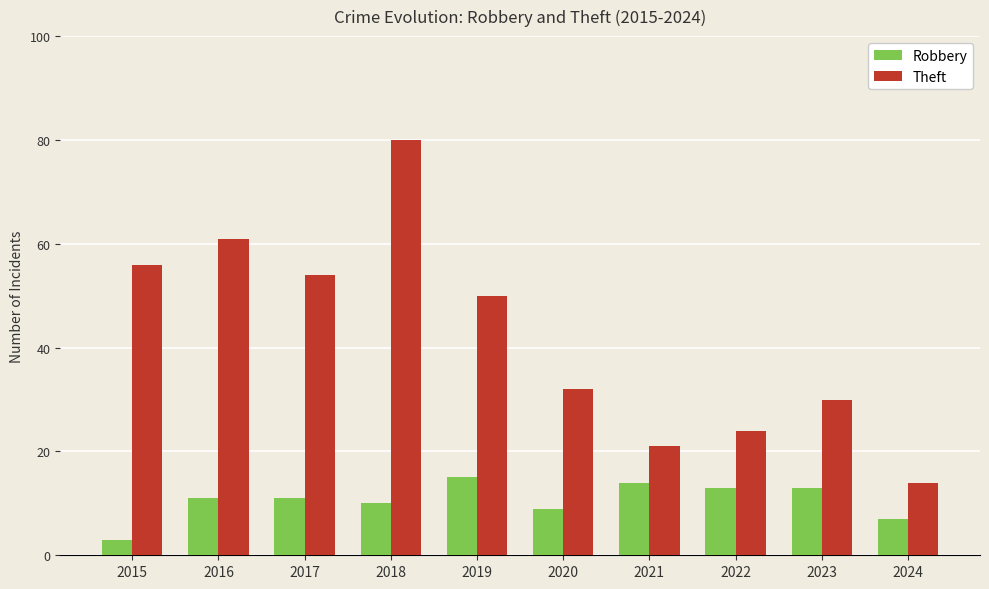

What is the value of the Robbery bar at the 7th from the left?

14